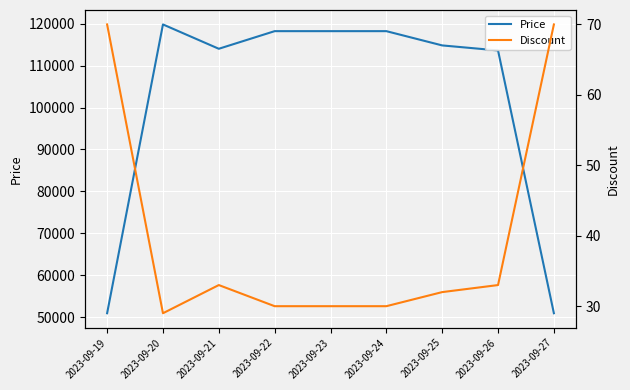

Which category has the highest value across all series?

2023-09-20